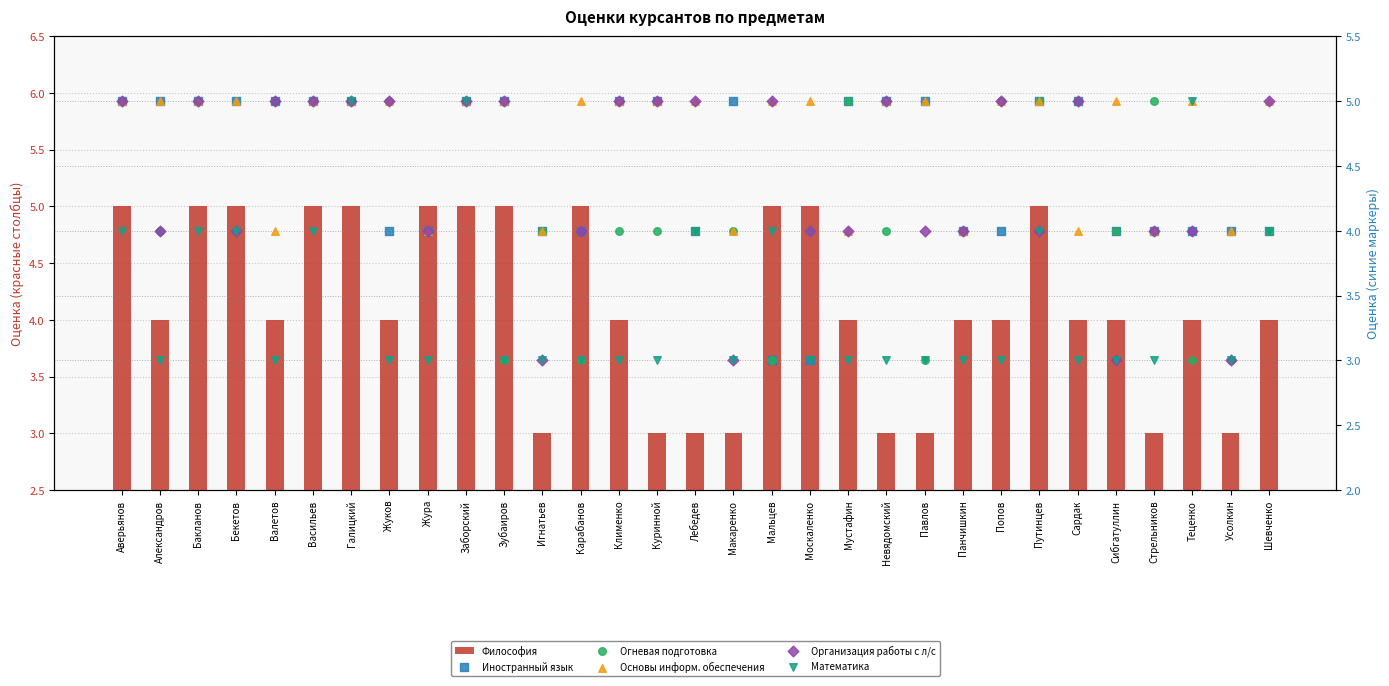

Which series reaches the maximum Y coordinate?

Философия